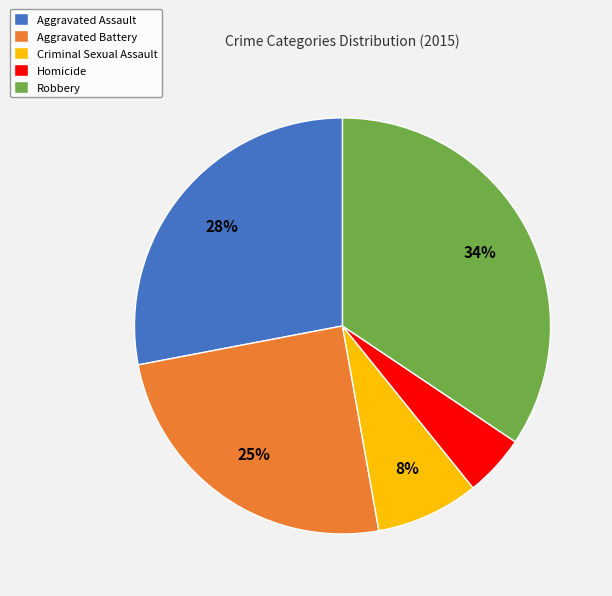

True or false: Homicide accounts for 5% of the total.

True